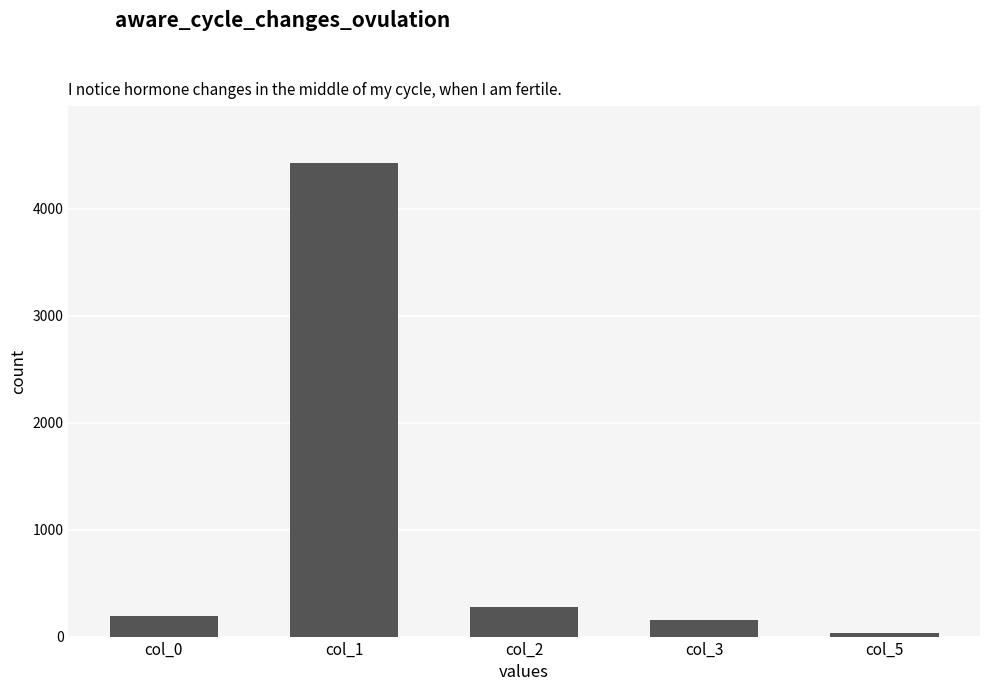

Count the number of categories in the chart.

5